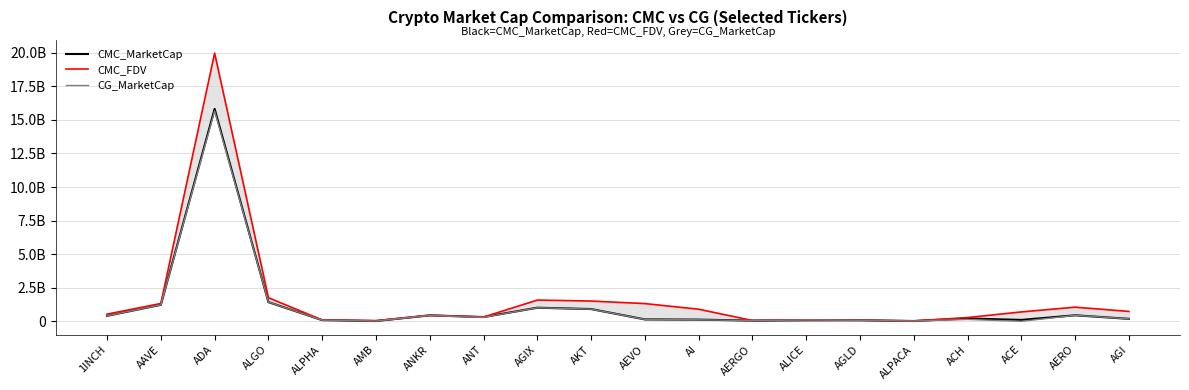

Which series has the largest total across all categories?

CMC_FDV